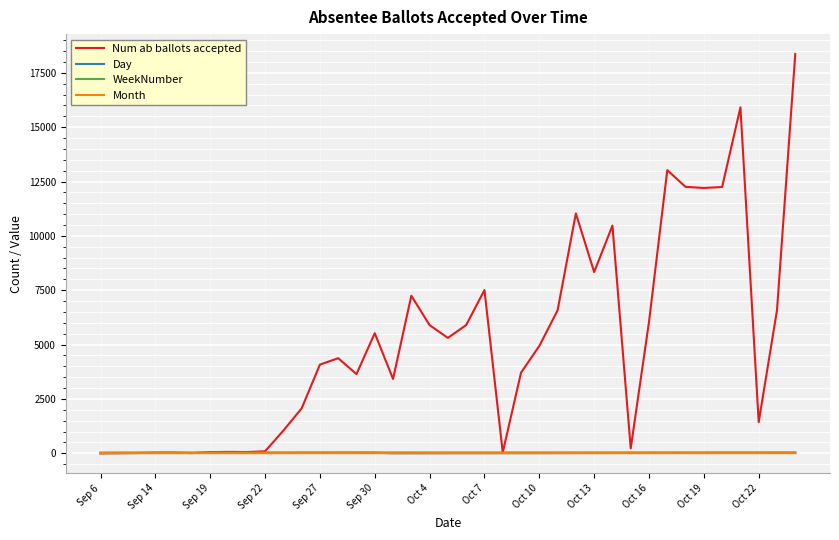

What is the greatest value displayed?

18360